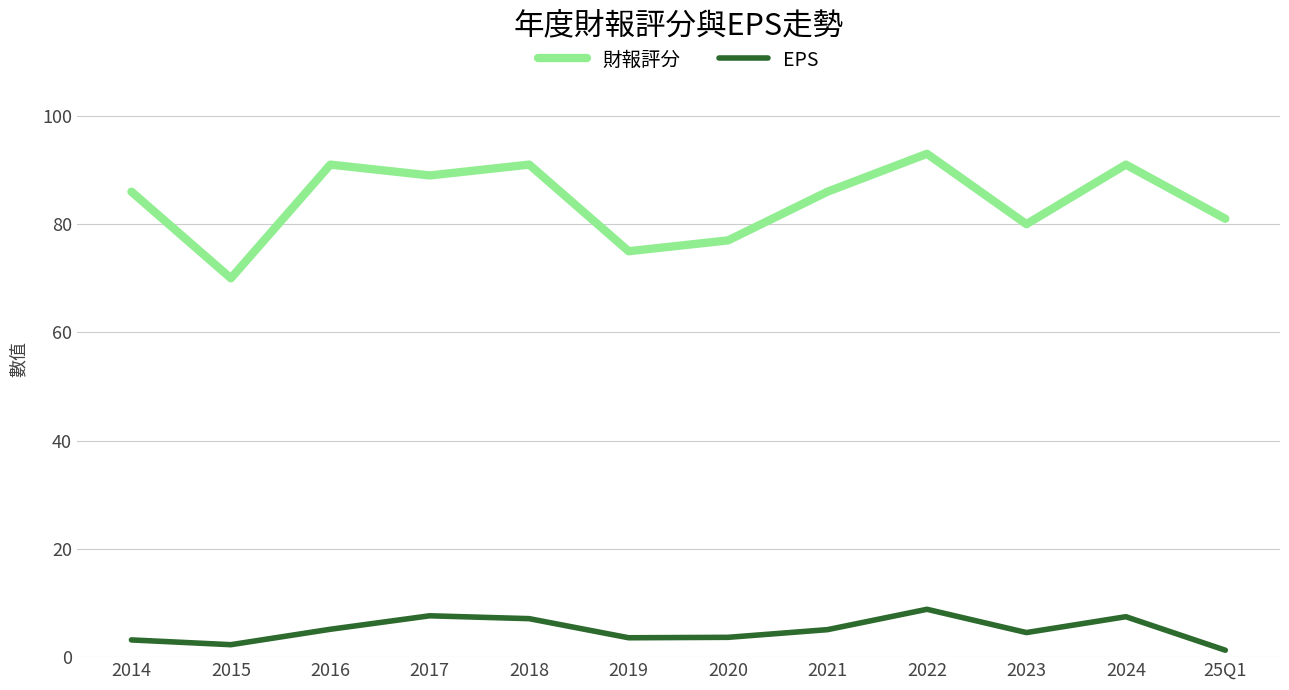

True or false: 財報評分 has a value of 70.0 at 2015.

True